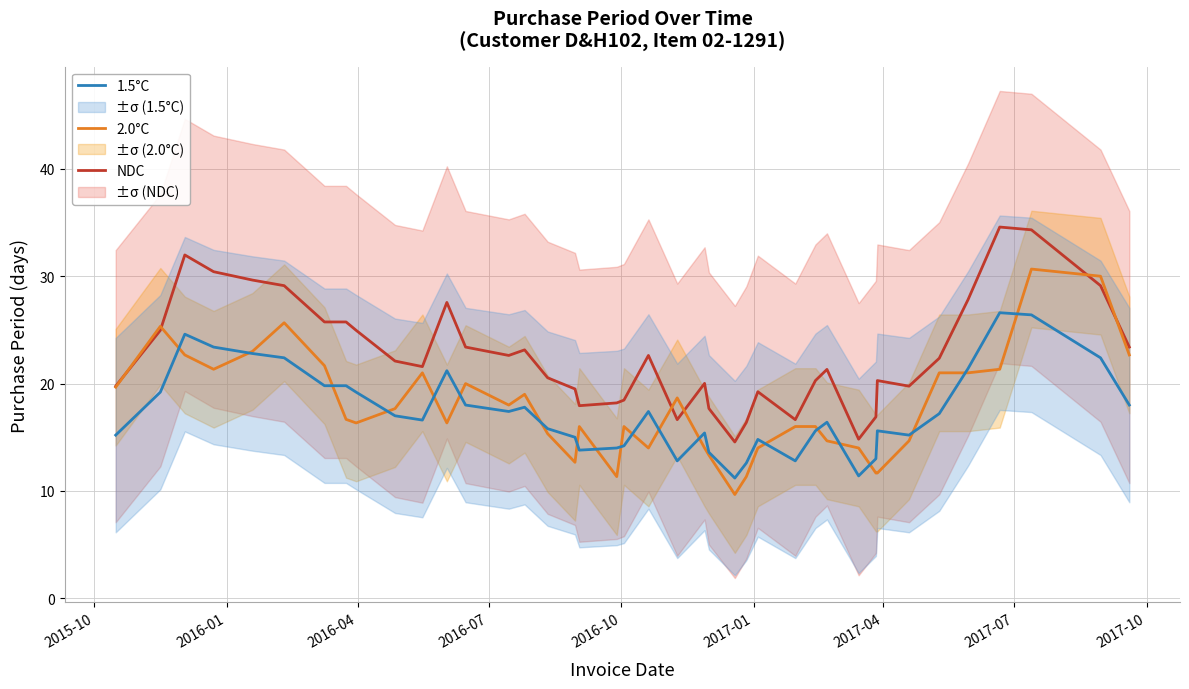

What is the difference between the maximum and minimum values in the 1.5°C series?

15.4